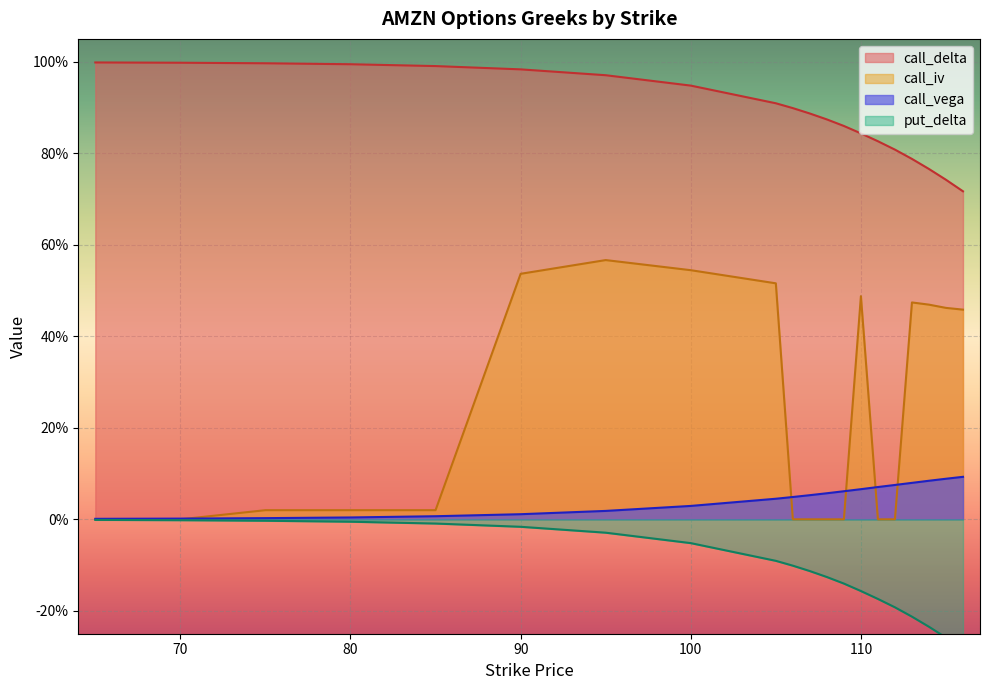

Reading right to left, extract all data points from this chart.

call_delta: 116=0.7	115=0.7	114=0.8	113=0.8	112=0.8	111=0.8	110=0.8	109=0.9	108=0.9	107=0.9	106=0.9	105=0.9	100=0.9	95=1.0	90=1.0	85=1.0	80=1.0	75=1.0	70=1.0	65=1.0
call_iv: 116=0.5	115=0.5	114=0.5	113=0.5	112=0.0	111=0.0	110=0.5	109=0.0	108=0.0	107=0.0	106=0.0	105=0.5	100=0.5	95=0.6	90=0.5	85=0.0	80=0.0	75=0.0	70=0.0	65=0.0
call_vega: 116=0.1	115=0.1	114=0.1	113=0.1	112=0.1	111=0.1	110=0.1	109=0.1	108=0.1	107=0.1	106=0.0	105=0.0	100=0.0	95=0.0	90=0.0	85=0.0	80=0.0	75=0.0	70=0.0	65=0.0
put_delta: 116=-0.3	115=-0.3	114=-0.2	113=-0.2	112=-0.2	111=-0.2	110=-0.2	109=-0.1	108=-0.1	107=-0.1	106=-0.1	105=-0.1	100=-0.1	95=-0.0	90=-0.0	85=-0.0	80=-0.0	75=-0.0	70=-0.0	65=-0.0